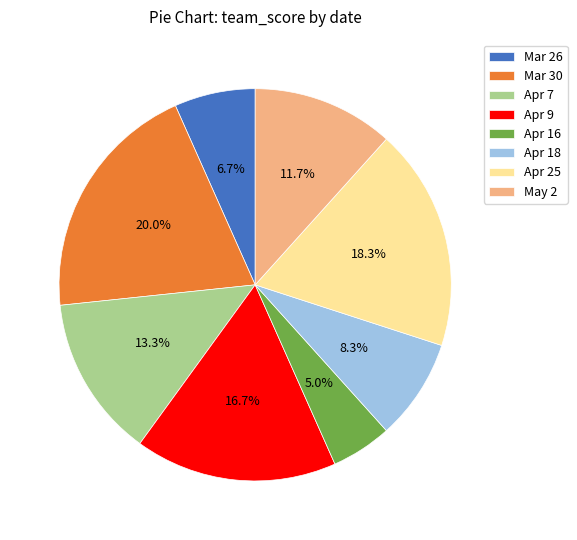

To the nearest percent, what is the average slice percentage?

12%